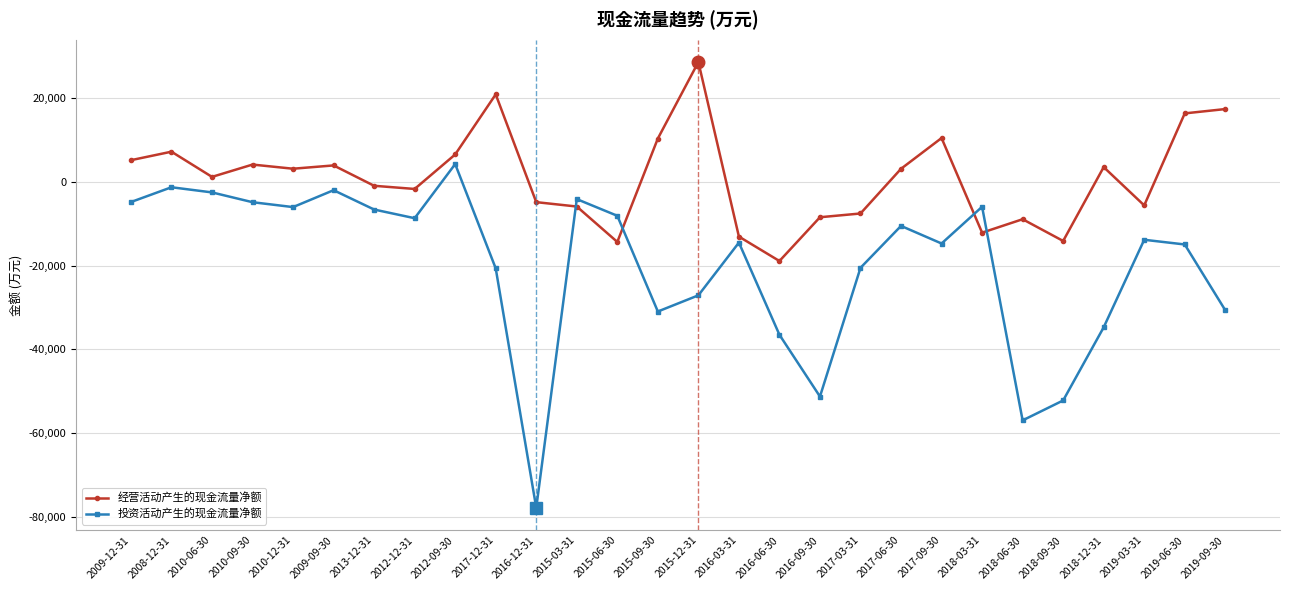

At which category does the chart reach its minimum across all series?

2016-12-31